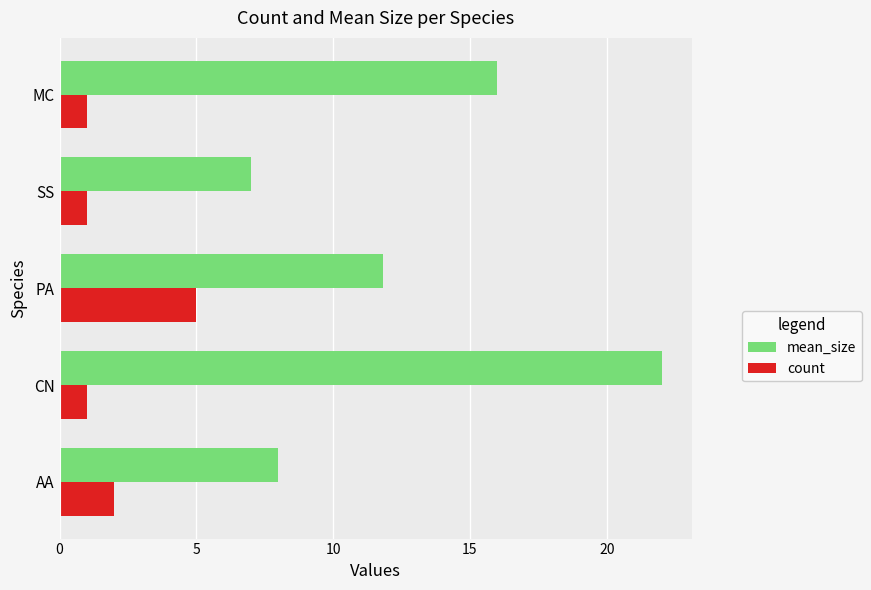

Which series has the largest range (max minus min)?

mean_size